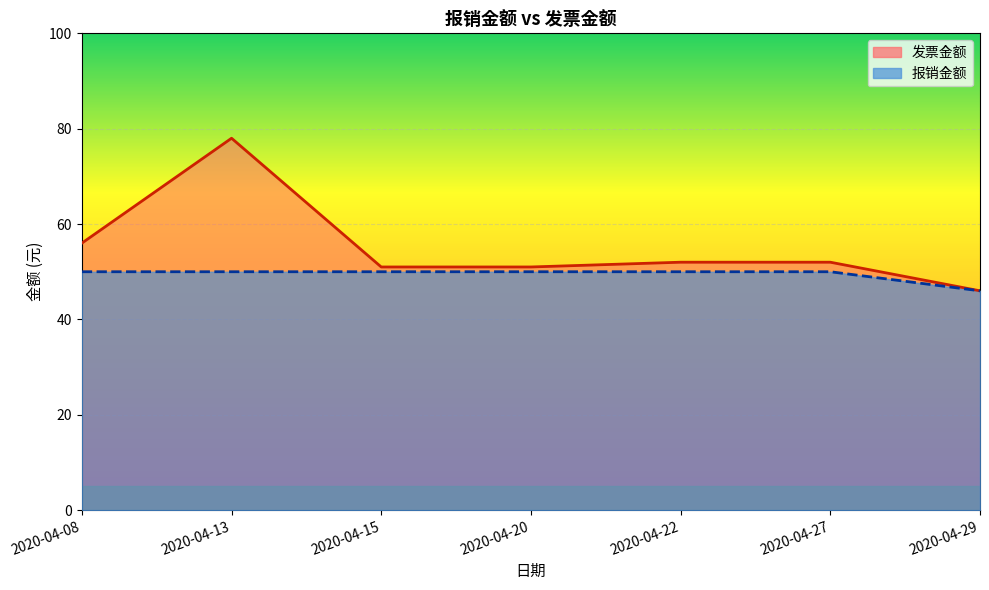

What is the total value across all series at 2020-04-27?

102